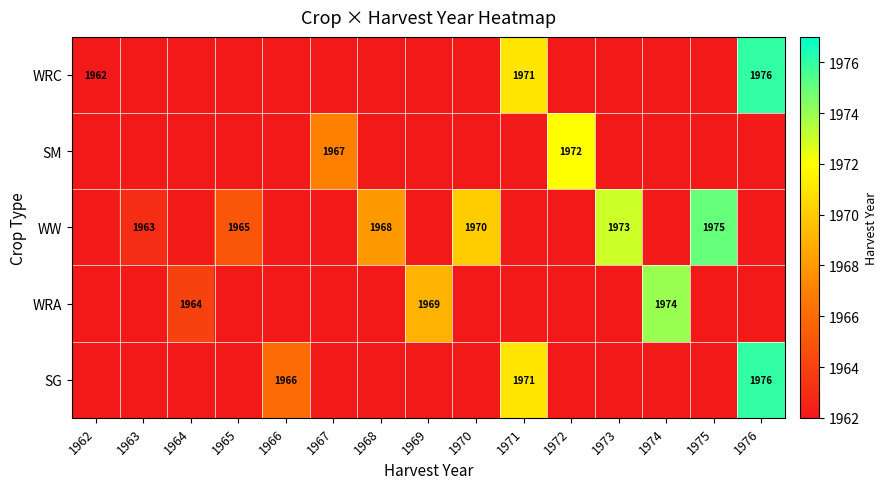

The value of WW at 1970 is 1970. True or false?

True